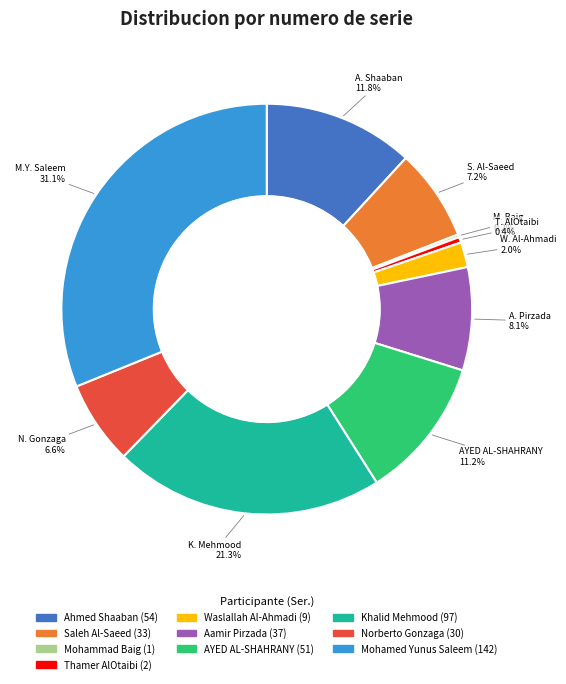

To the nearest percent, what portion does Norberto Gonzaga represent?

7%